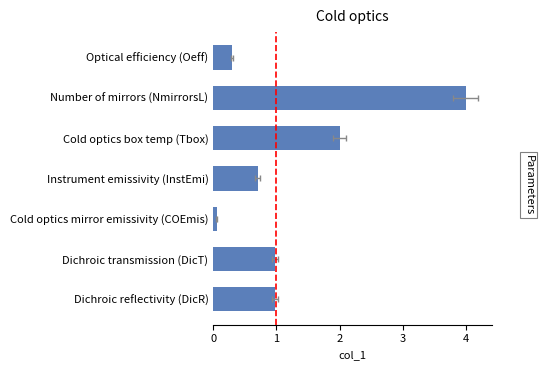

What is the sum of the values at Instrument emissivity (InstEmi) and Dichroic reflectivity (DicR)?

1.7